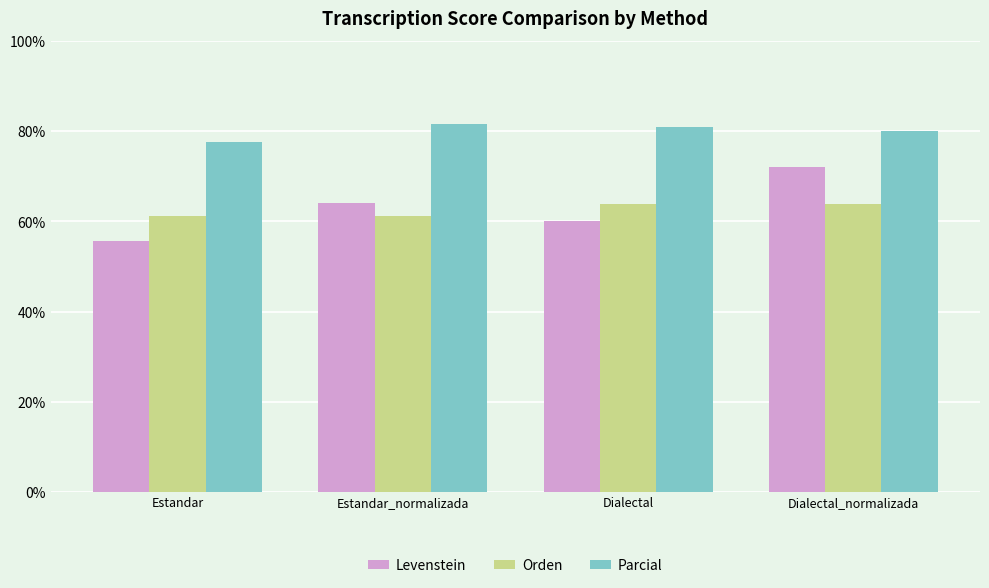

Which category has the lowest value across all series?

Estandar